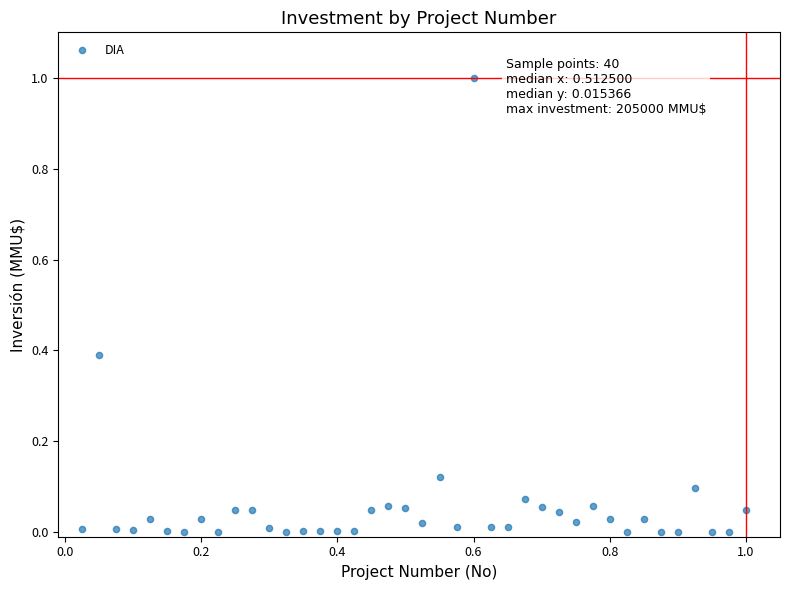

What is the range of X values (max minus min)?

1.0